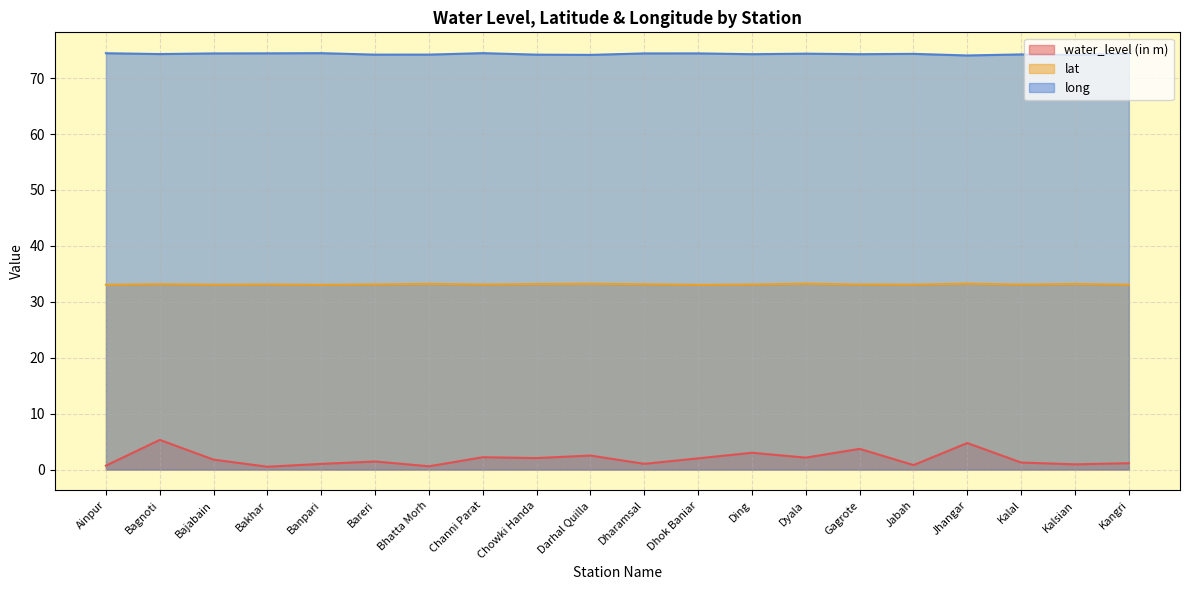

How many data points does each series have?

20